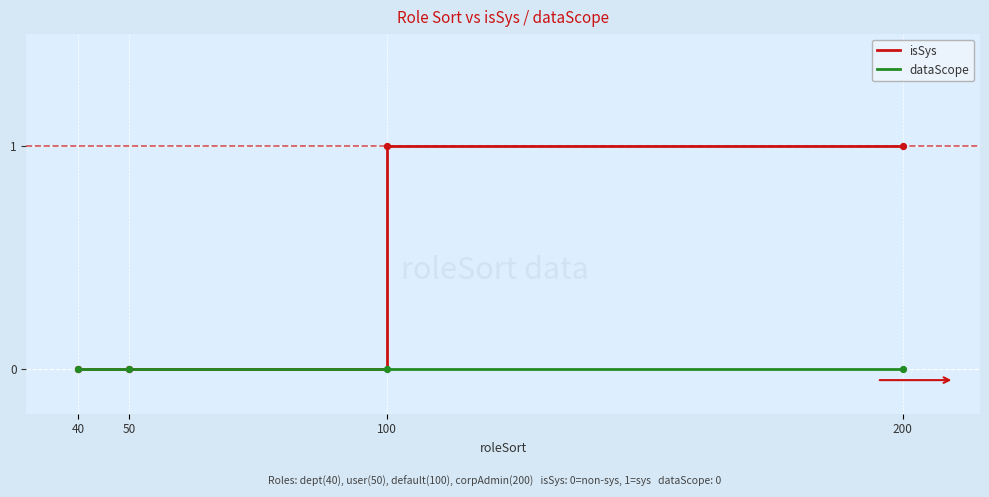

What is the total value across all series at 100?

1